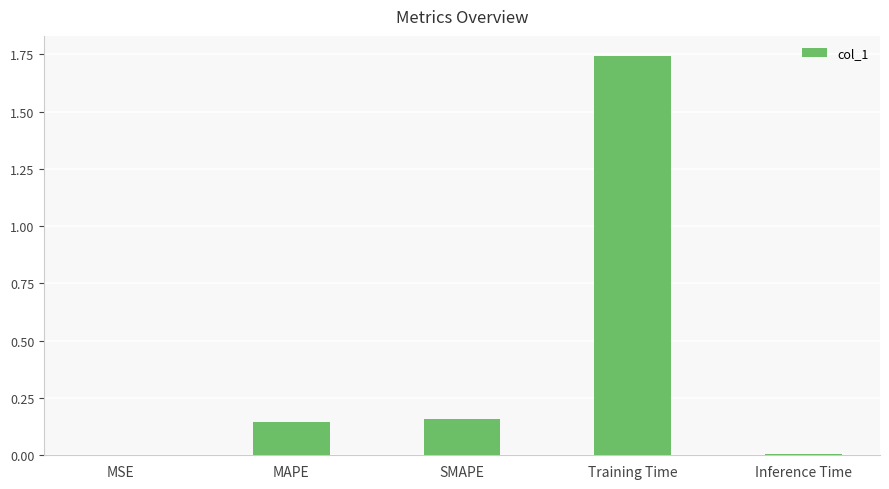

Which has a higher value, MSE or SMAPE?

SMAPE